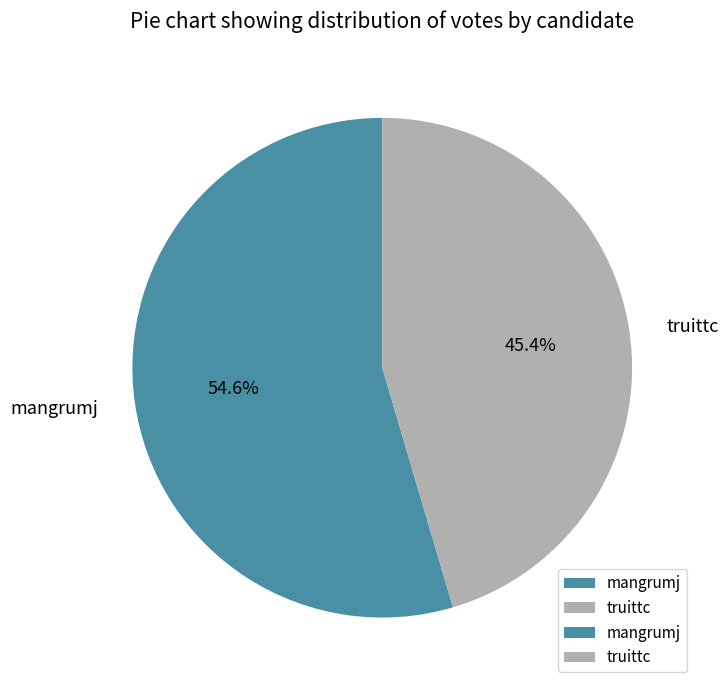

Is there a majority slice in this chart?

Yes